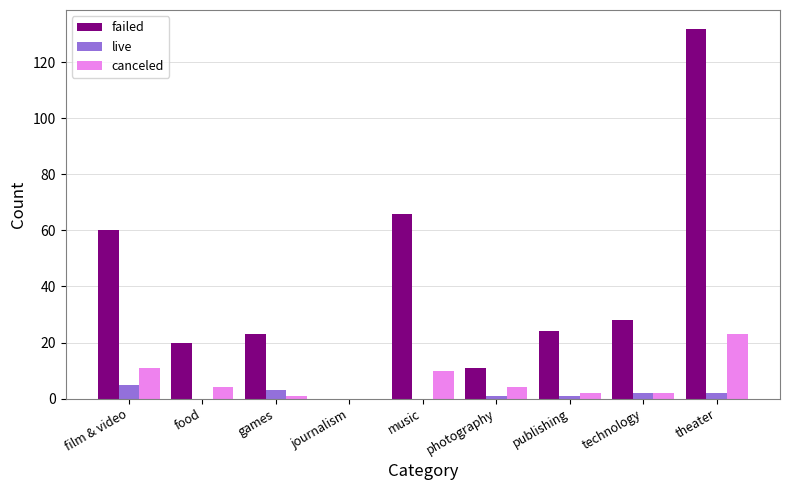

At which label does live reach its peak?

film & video